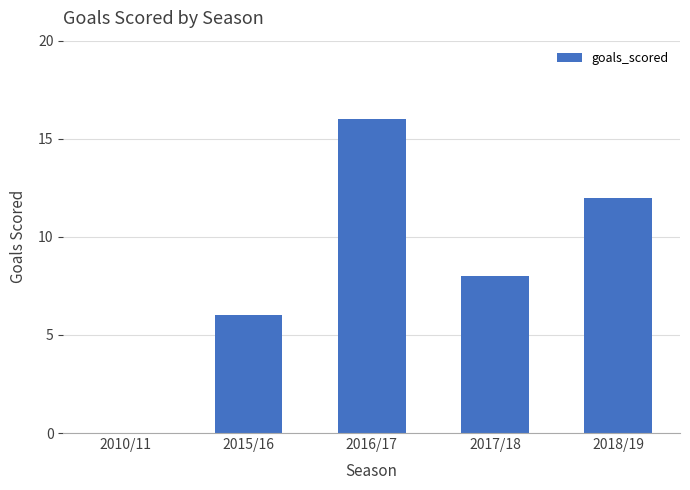

At which label is the value closest to 8?

2017/18